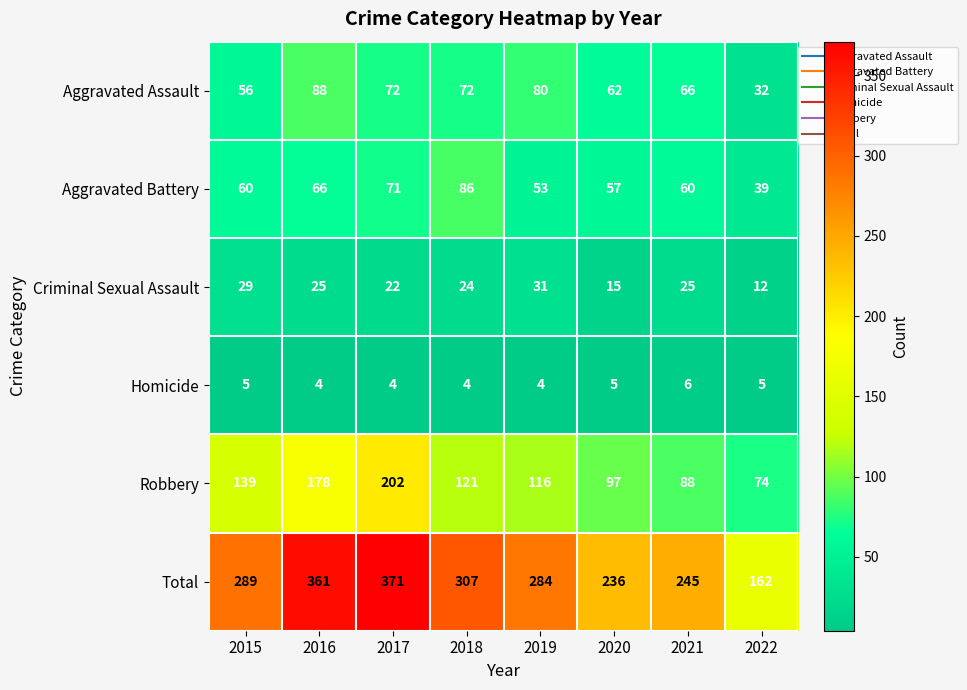

What is the average value of the Robbery series?

127